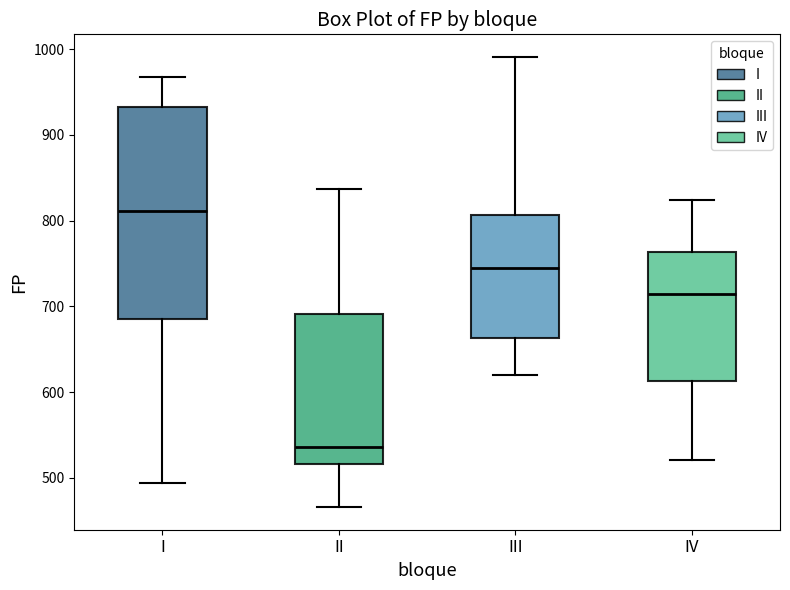

Which box has the lowest median line?

II